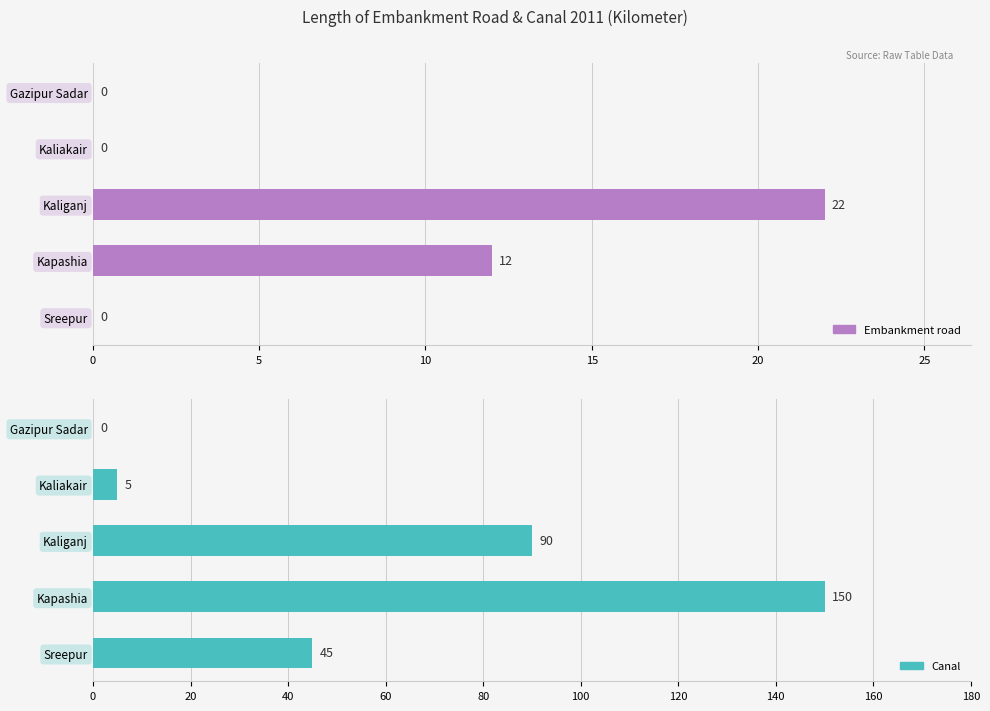

List the series in order of their peak value, highest first.

Canal, Embankment road